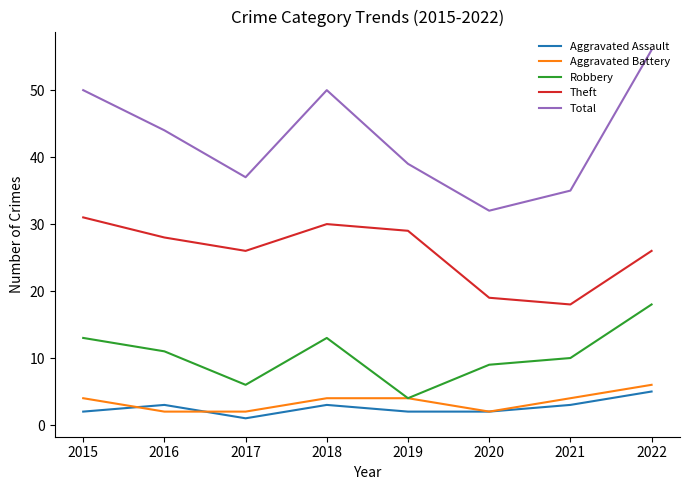

Which series has the largest range (max minus min)?

Total